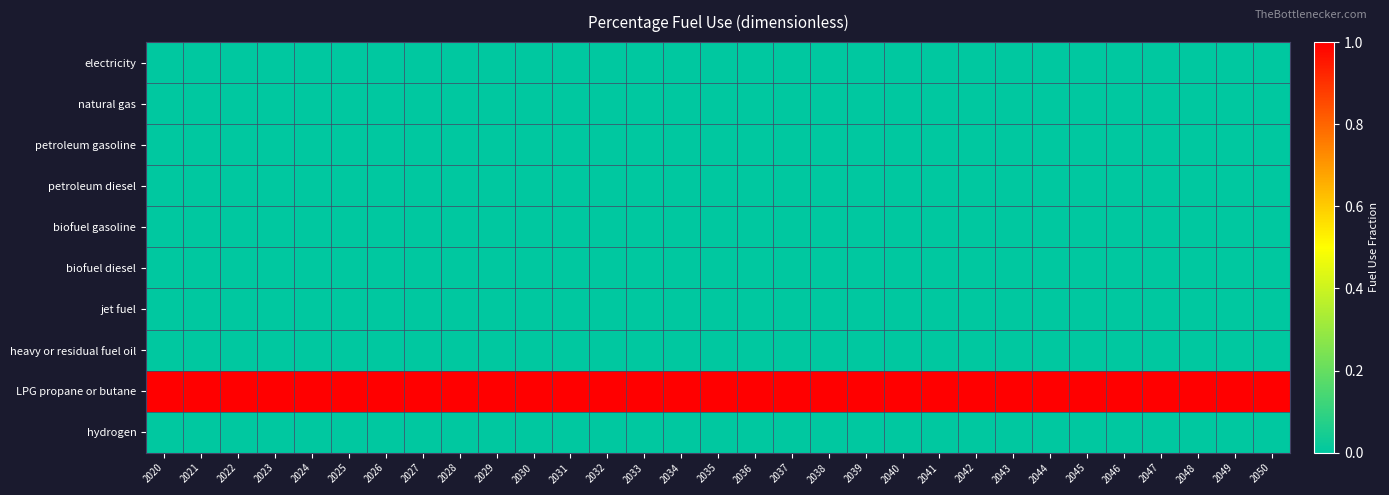

Reading left to right, extract all data points from this chart.

electricity: 2020=0	2021=0	2022=0	2023=0	2024=0	2025=0	2026=0	2027=0	2028=0	2029=0	2030=0	2031=0	2032=0	2033=0	2034=0	2035=0	2036=0	2037=0	2038=0	2039=0	2040=0	2041=0	2042=0	2043=0	2044=0	2045=0	2046=0	2047=0	2048=0	2049=0	2050=0
natural gas: 2020=0	2021=0	2022=0	2023=0	2024=0	2025=0	2026=0	2027=0	2028=0	2029=0	2030=0	2031=0	2032=0	2033=0	2034=0	2035=0	2036=0	2037=0	2038=0	2039=0	2040=0	2041=0	2042=0	2043=0	2044=0	2045=0	2046=0	2047=0	2048=0	2049=0	2050=0
petroleum gasoline: 2020=0	2021=0	2022=0	2023=0	2024=0	2025=0	2026=0	2027=0	2028=0	2029=0	2030=0	2031=0	2032=0	2033=0	2034=0	2035=0	2036=0	2037=0	2038=0	2039=0	2040=0	2041=0	2042=0	2043=0	2044=0	2045=0	2046=0	2047=0	2048=0	2049=0	2050=0
petroleum diesel: 2020=0	2021=0	2022=0	2023=0	2024=0	2025=0	2026=0	2027=0	2028=0	2029=0	2030=0	2031=0	2032=0	2033=0	2034=0	2035=0	2036=0	2037=0	2038=0	2039=0	2040=0	2041=0	2042=0	2043=0	2044=0	2045=0	2046=0	2047=0	2048=0	2049=0	2050=0
biofuel gasoline: 2020=0	2021=0	2022=0	2023=0	2024=0	2025=0	2026=0	2027=0	2028=0	2029=0	2030=0	2031=0	2032=0	2033=0	2034=0	2035=0	2036=0	2037=0	2038=0	2039=0	2040=0	2041=0	2042=0	2043=0	2044=0	2045=0	2046=0	2047=0	2048=0	2049=0	2050=0
biofuel diesel: 2020=0	2021=0	2022=0	2023=0	2024=0	2025=0	2026=0	2027=0	2028=0	2029=0	2030=0	2031=0	2032=0	2033=0	2034=0	2035=0	2036=0	2037=0	2038=0	2039=0	2040=0	2041=0	2042=0	2043=0	2044=0	2045=0	2046=0	2047=0	2048=0	2049=0	2050=0
jet fuel: 2020=0	2021=0	2022=0	2023=0	2024=0	2025=0	2026=0	2027=0	2028=0	2029=0	2030=0	2031=0	2032=0	2033=0	2034=0	2035=0	2036=0	2037=0	2038=0	2039=0	2040=0	2041=0	2042=0	2043=0	2044=0	2045=0	2046=0	2047=0	2048=0	2049=0	2050=0
heavy or residual fuel oil: 2020=0	2021=0	2022=0	2023=0	2024=0	2025=0	2026=0	2027=0	2028=0	2029=0	2030=0	2031=0	2032=0	2033=0	2034=0	2035=0	2036=0	2037=0	2038=0	2039=0	2040=0	2041=0	2042=0	2043=0	2044=0	2045=0	2046=0	2047=0	2048=0	2049=0	2050=0
LPG propane or butane: 2020=1	2021=1	2022=1	2023=1	2024=1	2025=1	2026=1	2027=1	2028=1	2029=1	2030=1	2031=1	2032=1	2033=1	2034=1	2035=1	2036=1	2037=1	2038=1	2039=1	2040=1	2041=1	2042=1	2043=1	2044=1	2045=1	2046=1	2047=1	2048=1	2049=1	2050=1
hydrogen: 2020=0	2021=0	2022=0	2023=0	2024=0	2025=0	2026=0	2027=0	2028=0	2029=0	2030=0	2031=0	2032=0	2033=0	2034=0	2035=0	2036=0	2037=0	2038=0	2039=0	2040=0	2041=0	2042=0	2043=0	2044=0	2045=0	2046=0	2047=0	2048=0	2049=0	2050=0